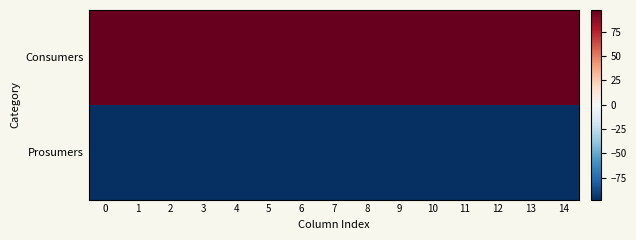

Reading right to left, what are all the values shown in this chart?

Consumers: 14=97.5	13=97.5	12=97.5	11=97.5	10=97.5	9=97.5	8=97.5	7=97.5	6=97.5	5=97.5	4=97.5	3=97.5	2=97.5	1=97.5	0=97.5
Prosumers: 14=-97.5	13=-97.5	12=-97.5	11=-97.5	10=-97.5	9=-97.5	8=-97.5	7=-97.5	6=-97.5	5=-97.5	4=-97.5	3=-97.5	2=-97.5	1=-97.5	0=-97.5